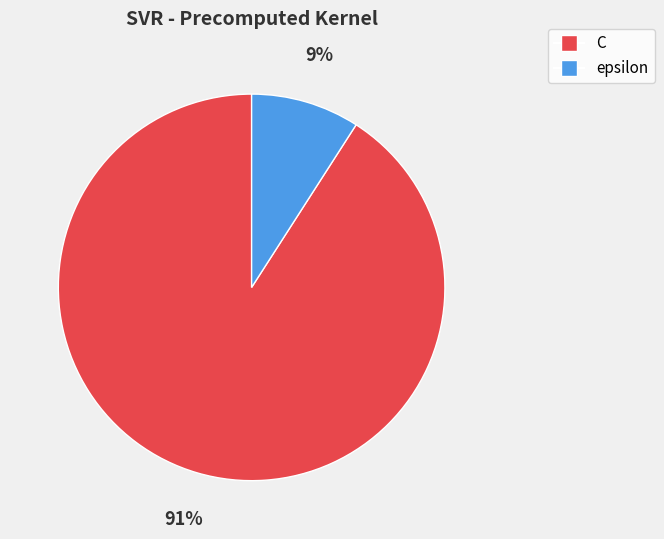

True or false: epsilon accounts for 9% of the total.

True